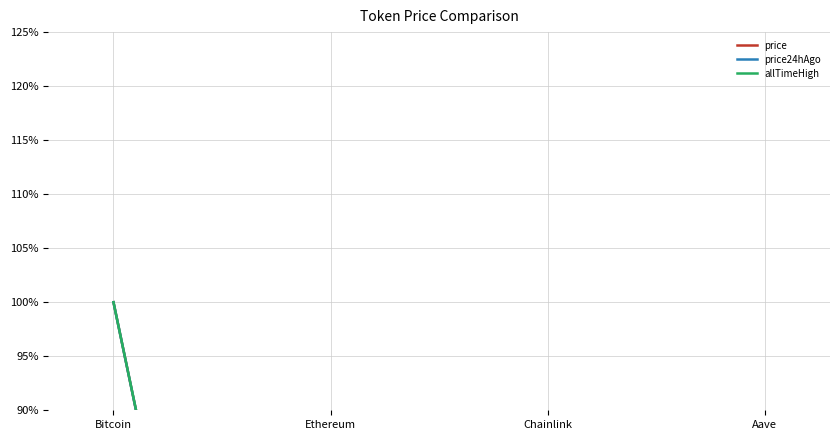

How many lines are shown in the chart?

3